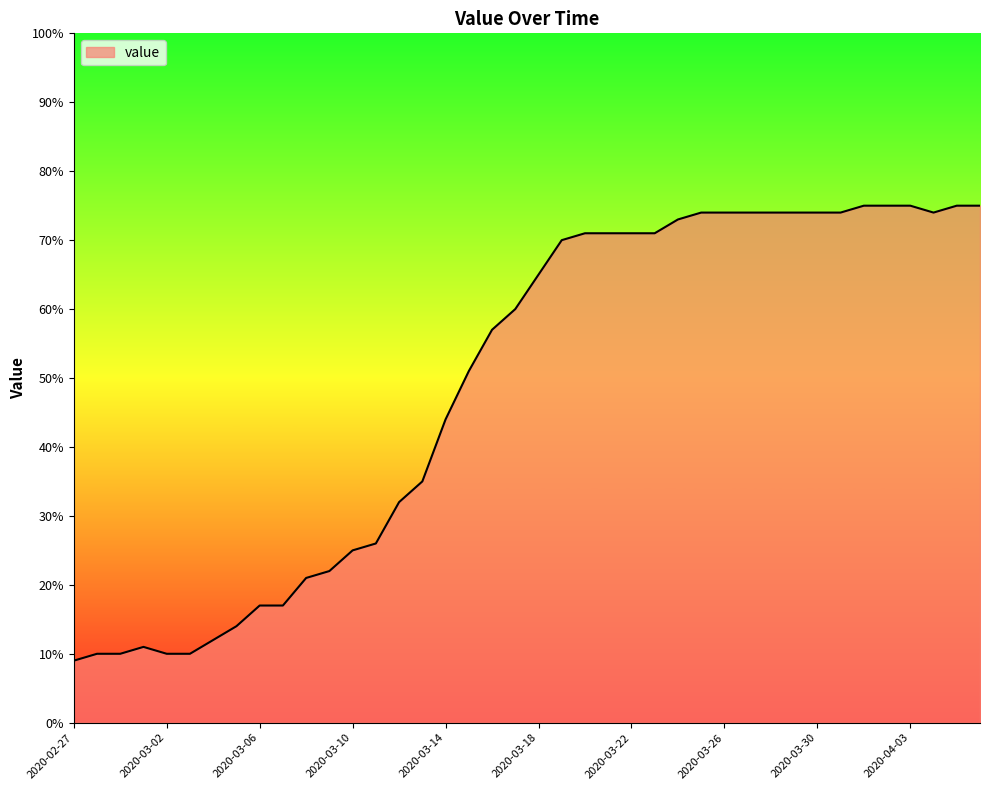

What is the difference between the maximum and minimum values?

66